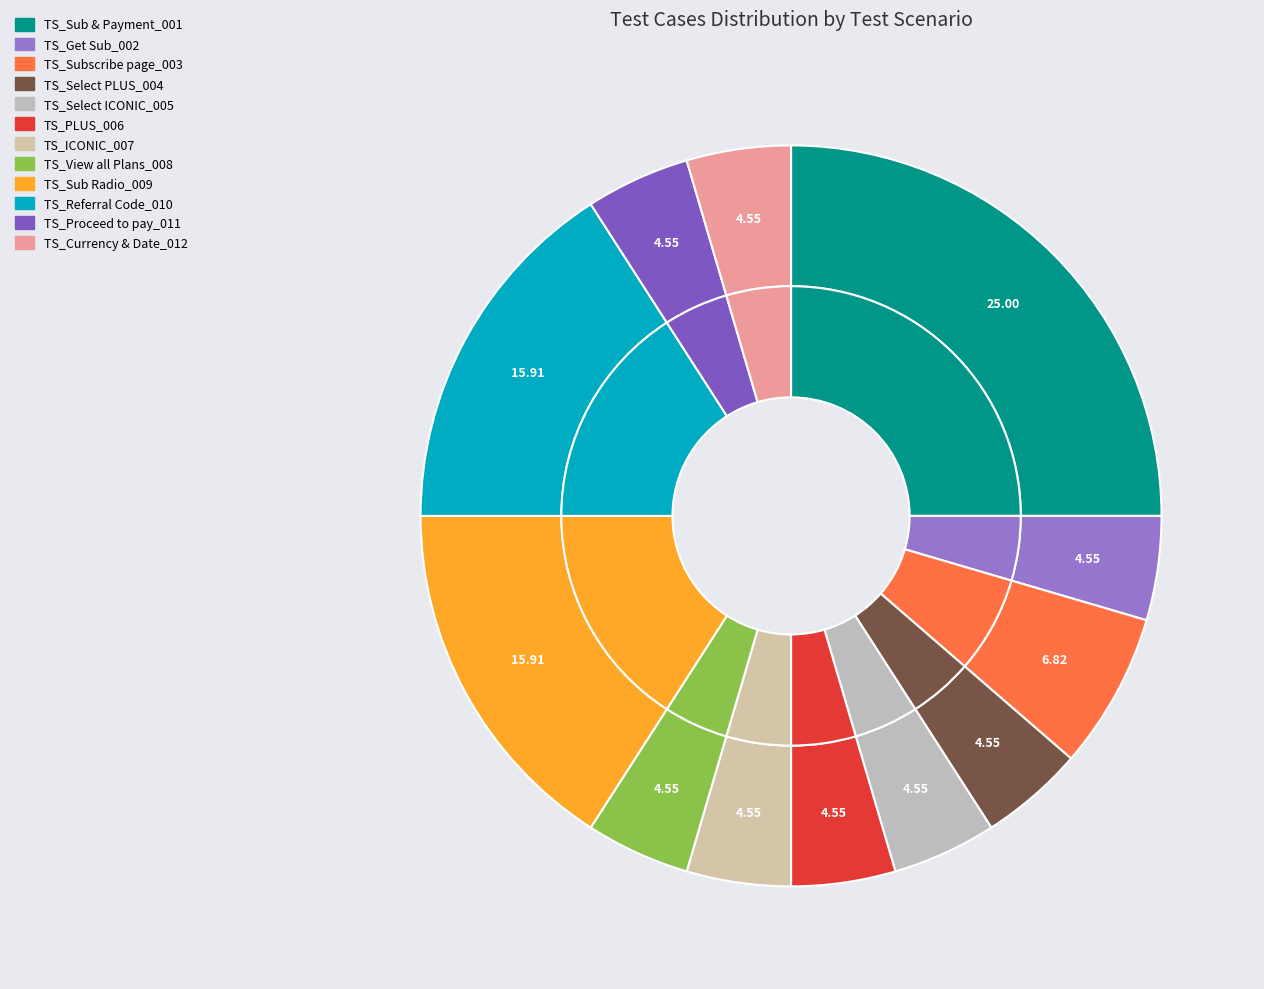

Is there any slice that represents more than half of the pie?

No